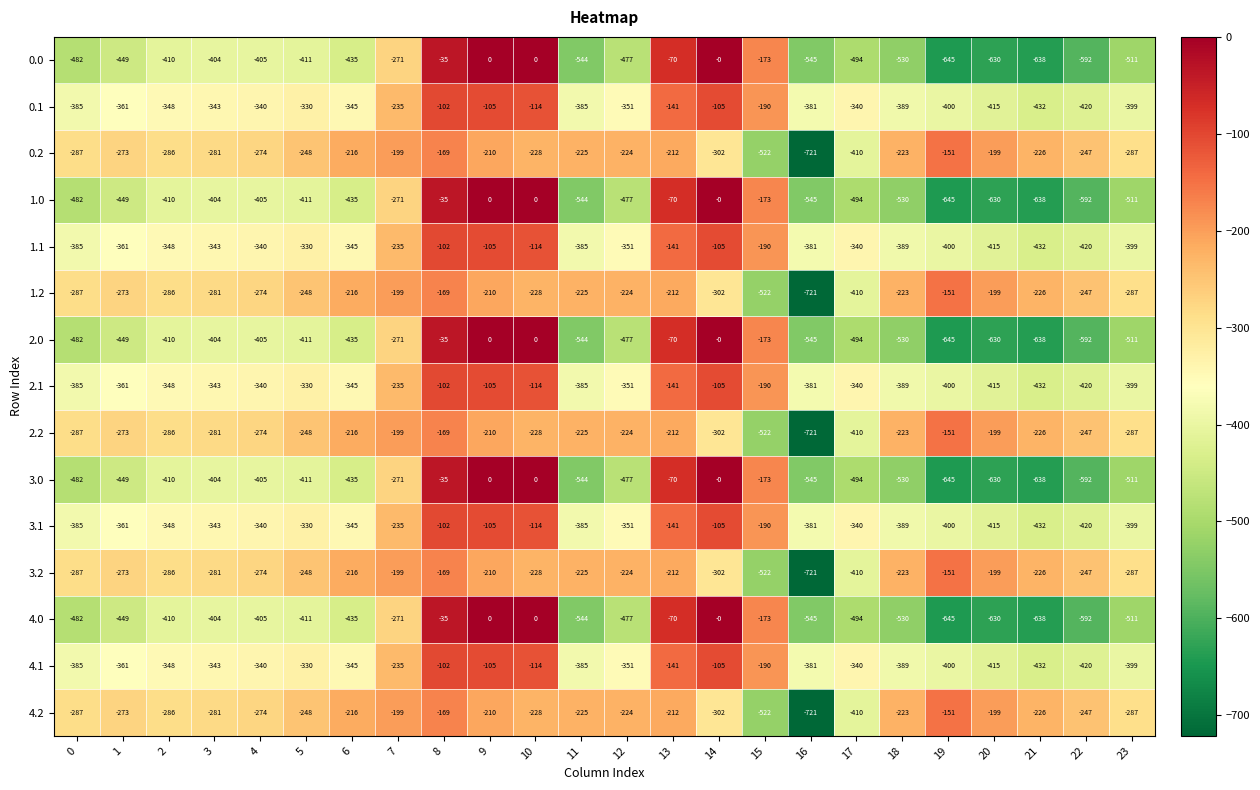

The 2.1 series shows -72 at 3. True or false?

False